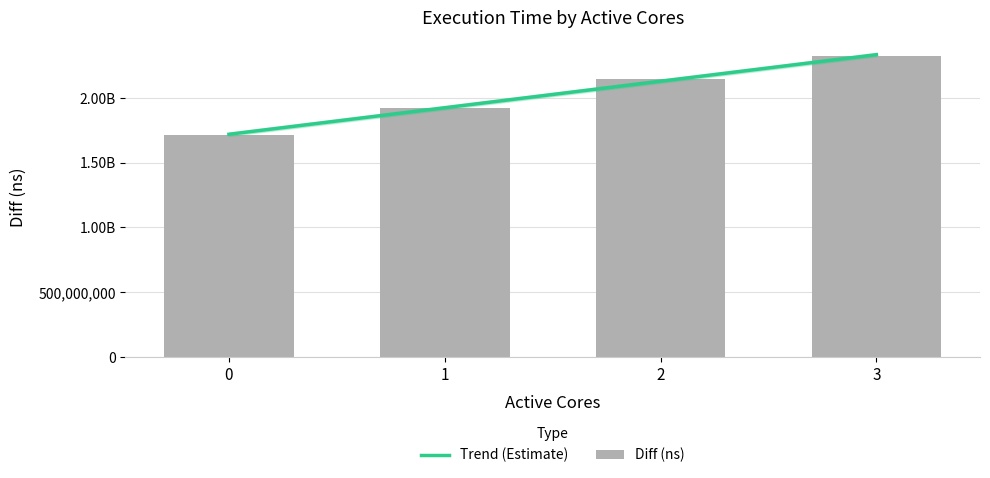

Rank the categories by value from lowest to highest.

0, 1, 2, 3